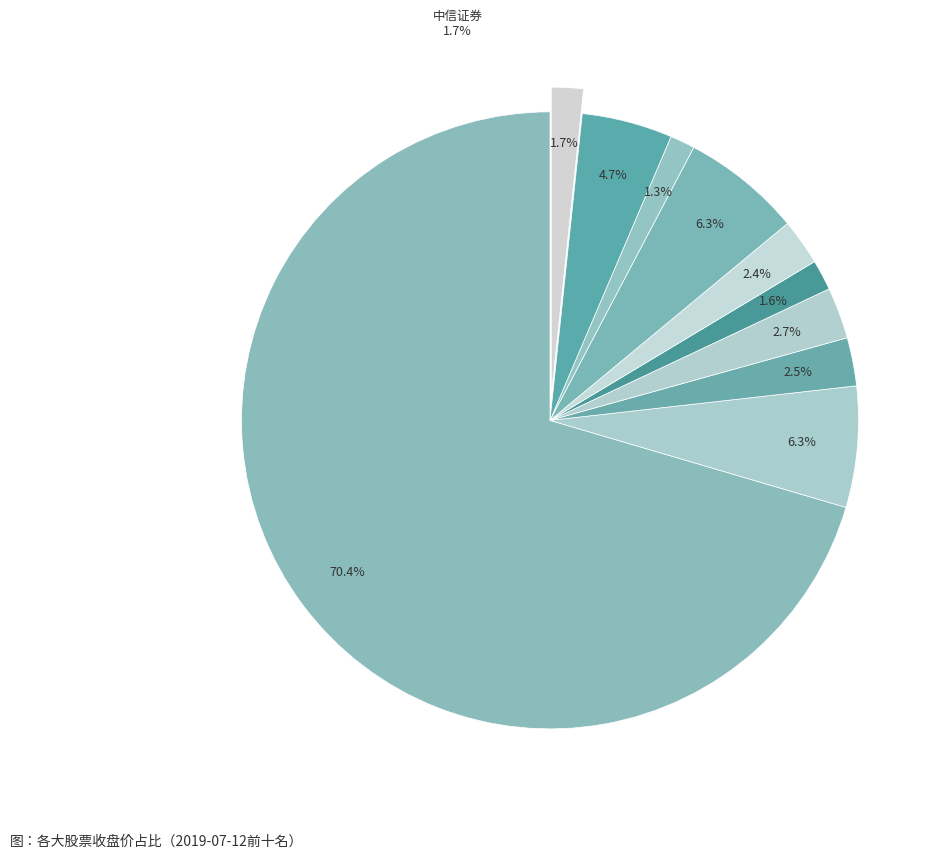

To the nearest percent, what is the difference between the 贵州茅台 and 中信证券 slice percentages?

69%